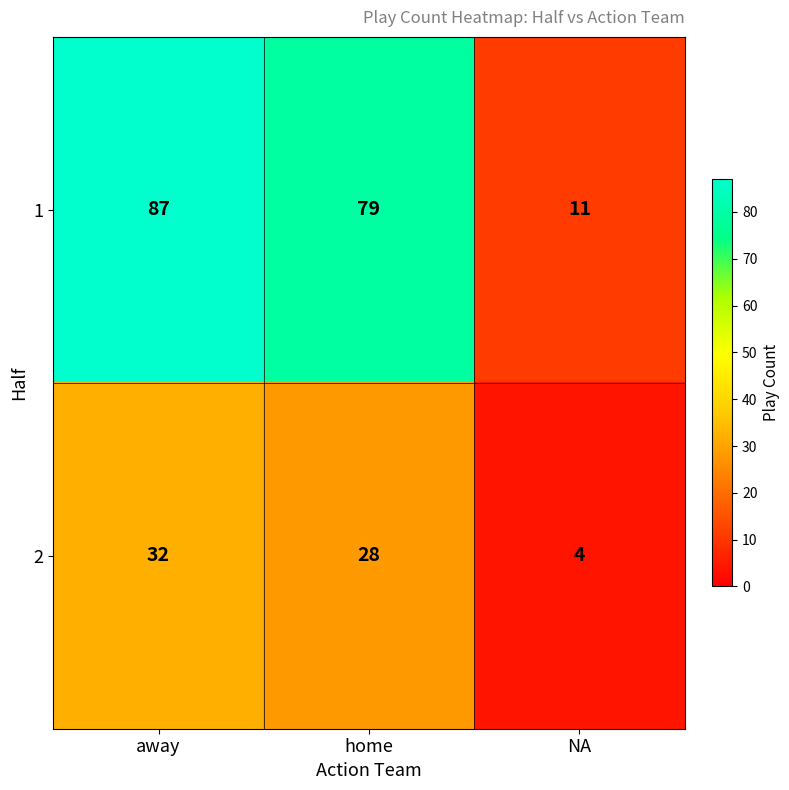

At which category is the sum across all series the highest?

away